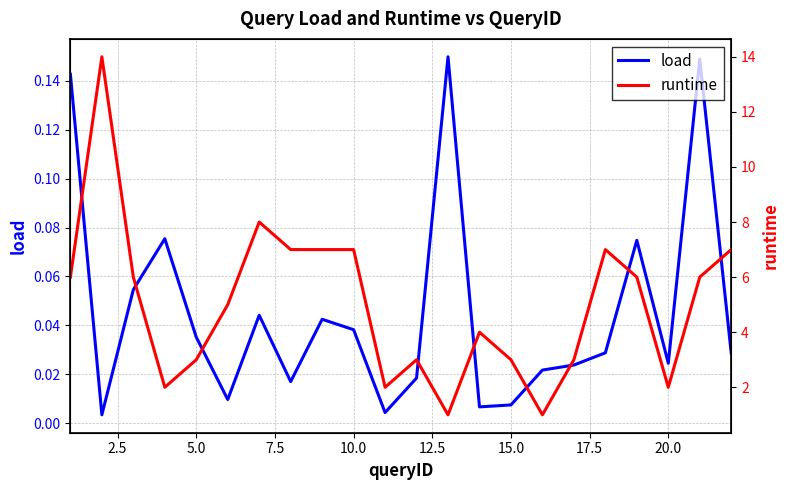

The value of runtime at 20 is 3.6. True or false?

False